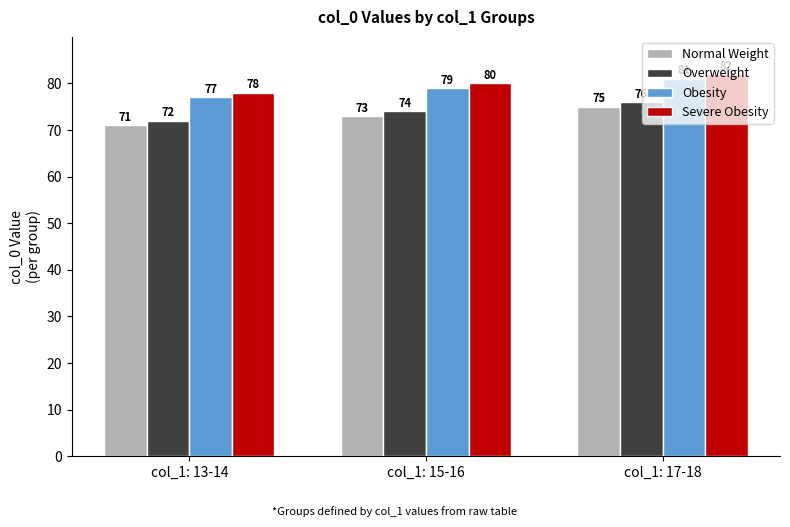

List the labels in order of Severe Obesity value, smallest first.

col_1: 13-14, col_1: 15-16, col_1: 17-18